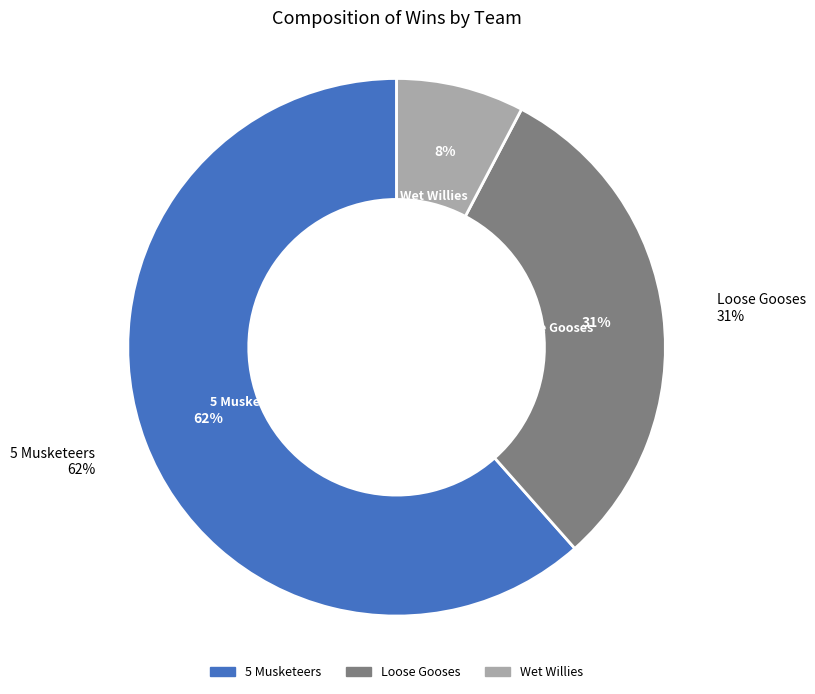

What percentage is the 5 Musketeers slice, to the nearest percent?

62%